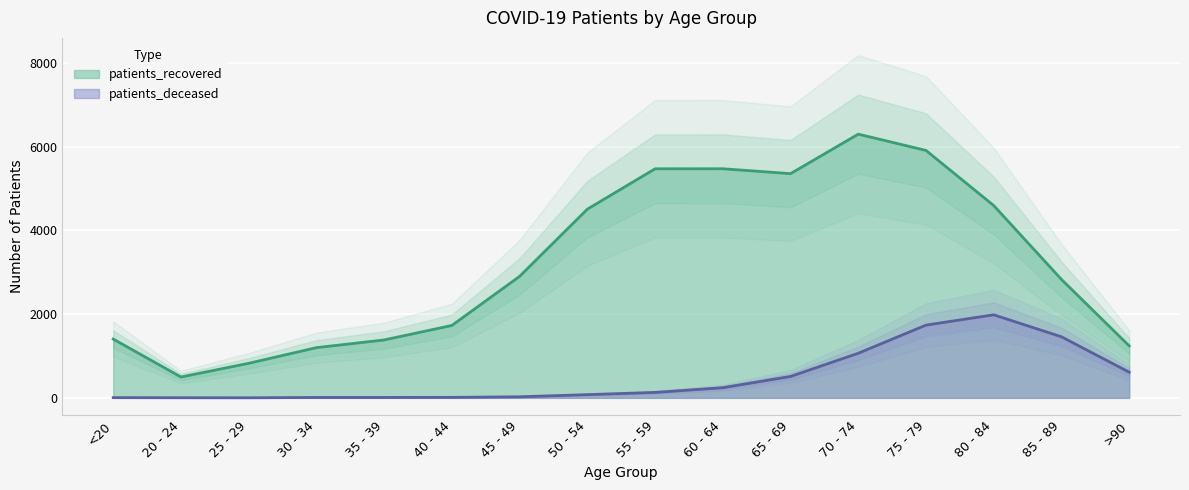

Between 80 - 84 and 25 - 29, which is larger?

80 - 84